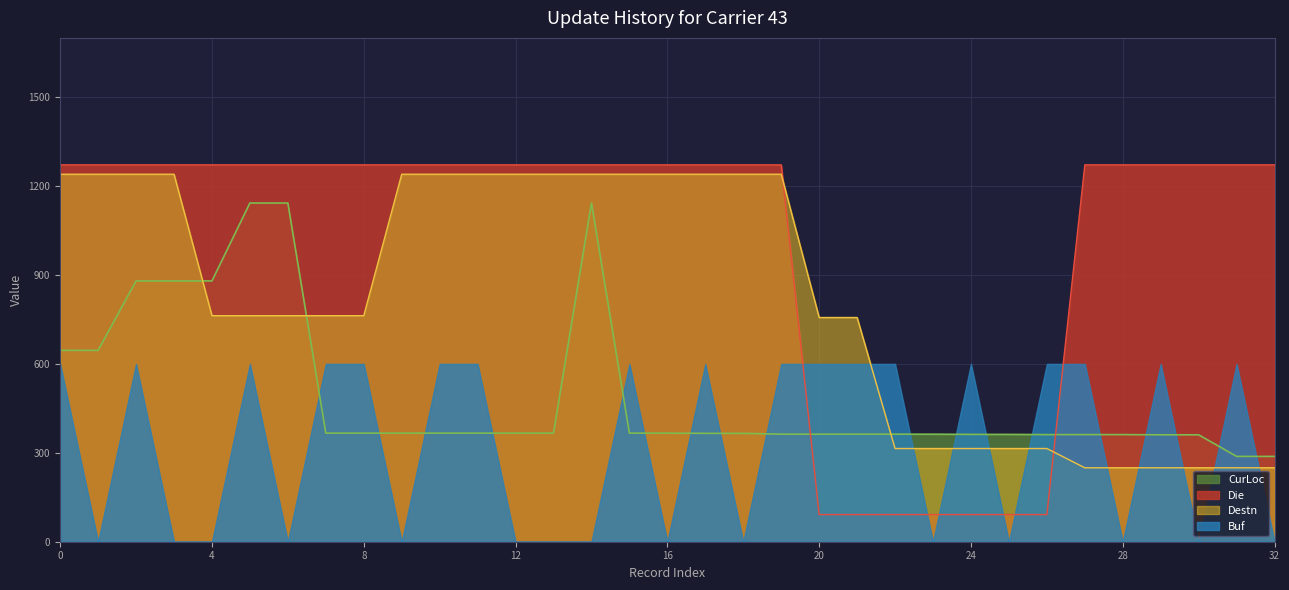

Which series has the largest range (max minus min)?

Die